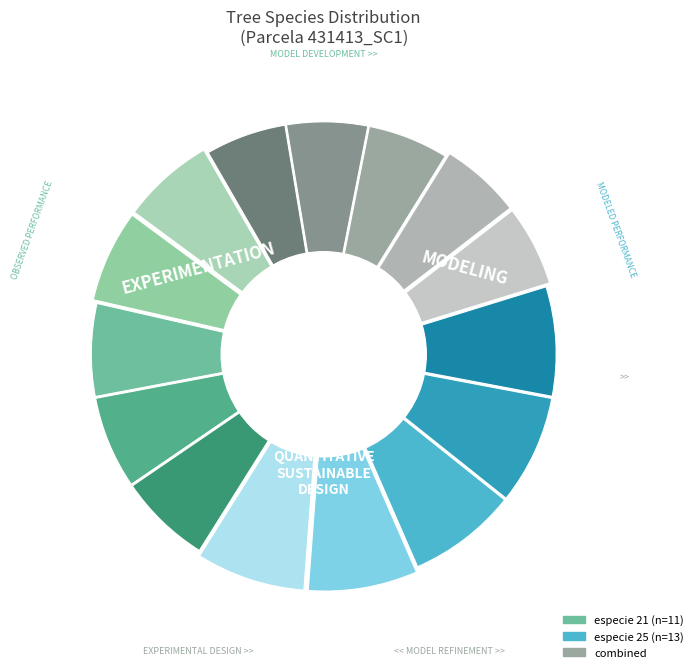

To the nearest percent, what is the combined percentage of 21 and 25?

100%